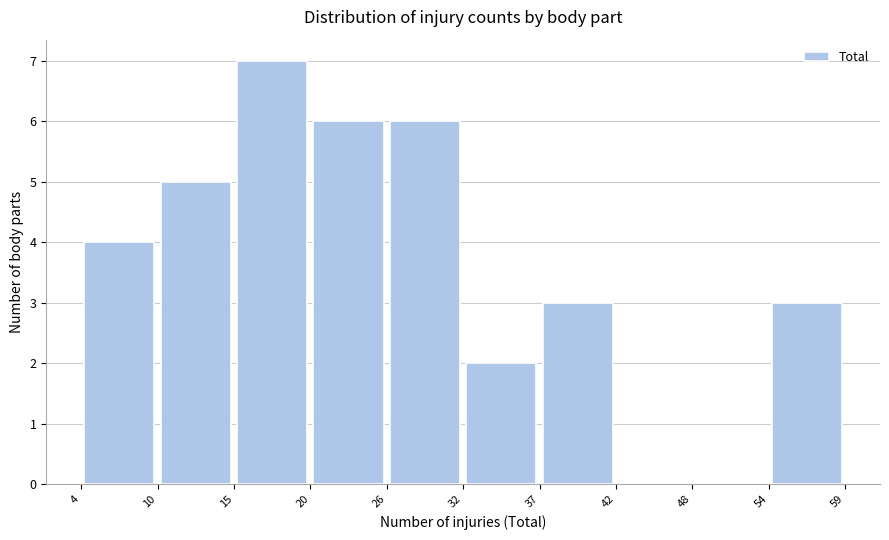

What is the height of the bar covering 37 to 42 on the x-axis? The values are not printed on the chart, so give them approximately, as read against the axis.

3